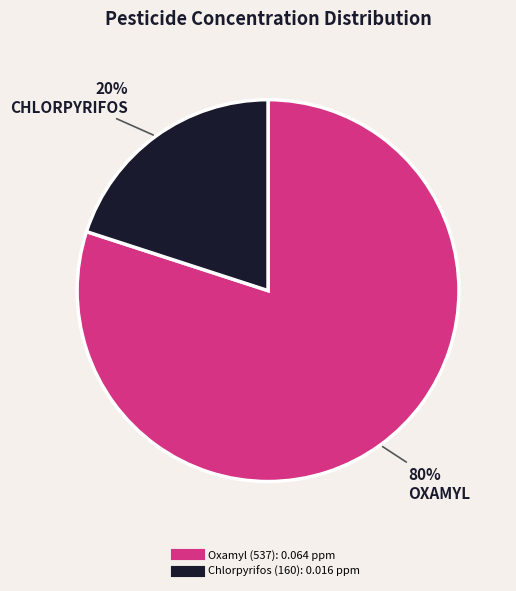

Which category has the biggest portion of the pie?

Oxamyl (537)